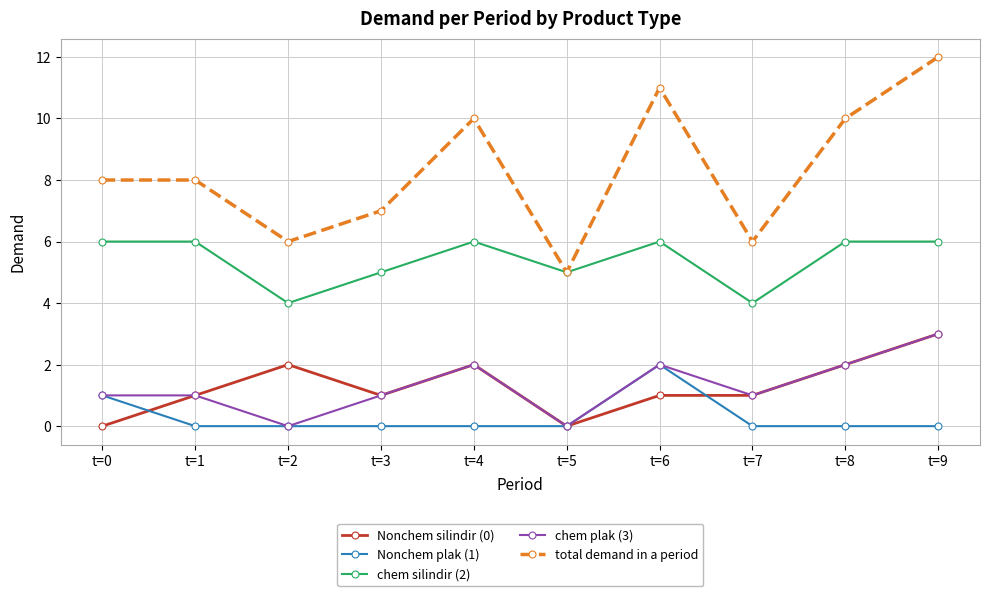

What is the spread (max minus min) of values at t=5?

5